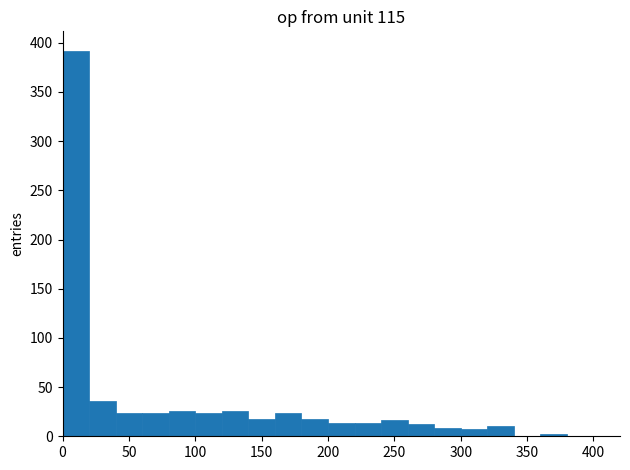

Reading left to right, list every bar in this chart as the range it spans on the x-axis followed by its height. The values are not printed on the chart, so give them approximately, as read against the axis.

0 to 20: 390
20 to 40: 35
40 to 60: 25
60 to 80: 25
80 to 100: 25
100 to 120: 25
120 to 140: 25
140 to 160: 20
160 to 180: 25
180 to 200: 20
200 to 220: 15
220 to 240: 15
240 to 260: 15
260 to 280: 10
280 to 300: 10
300 to 320: 5
320 to 340: 10
340 to 360: 0
360 to 380: under 5
380 to 400: 0